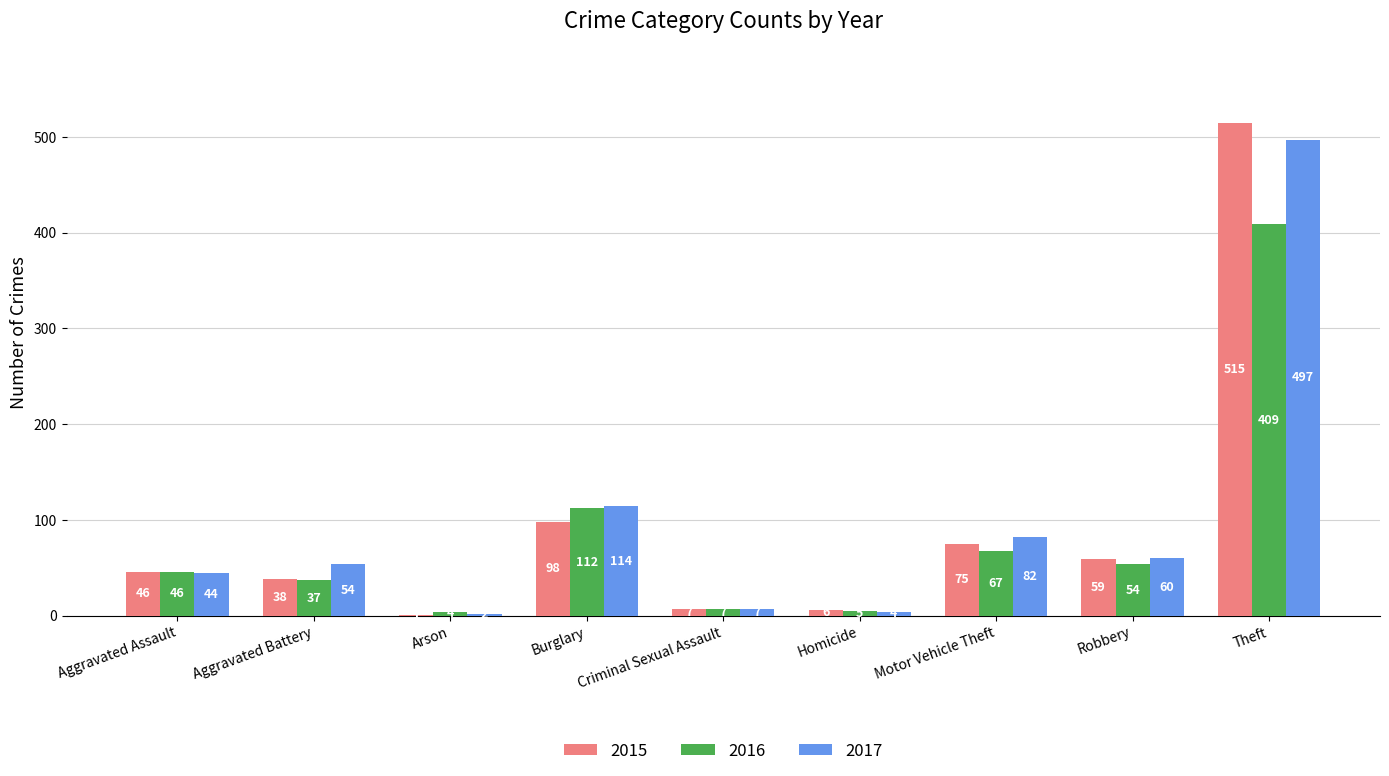

What is the spread (max minus min) of values at Robbery?

6